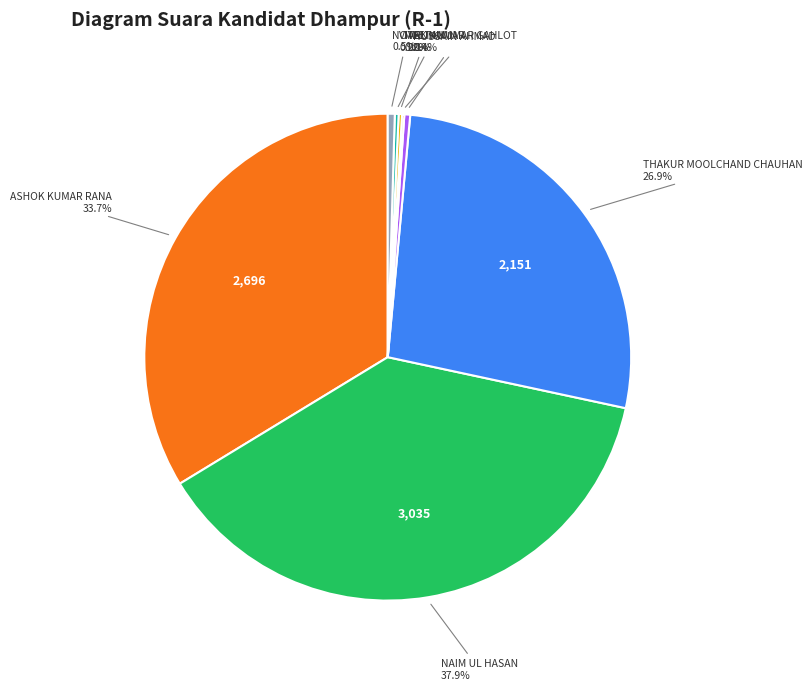

Is there a majority slice in this chart?

No